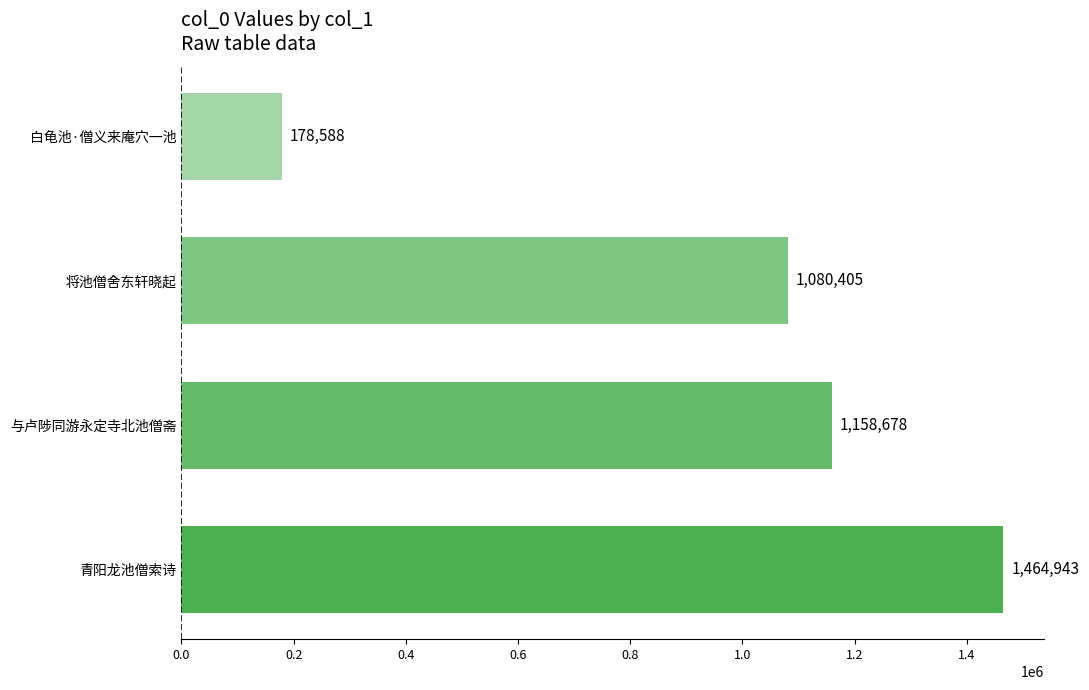

Are the bars horizontal?

Yes